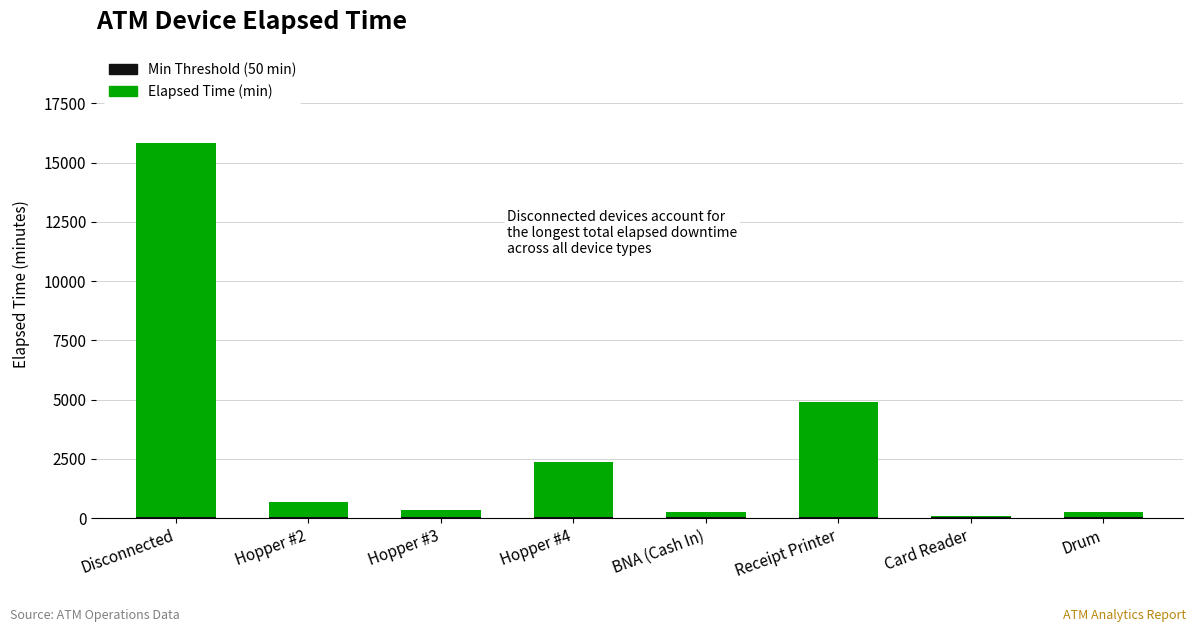

The value of Elapsed Time (min) at Receipt Printer is 8352. True or false?

False